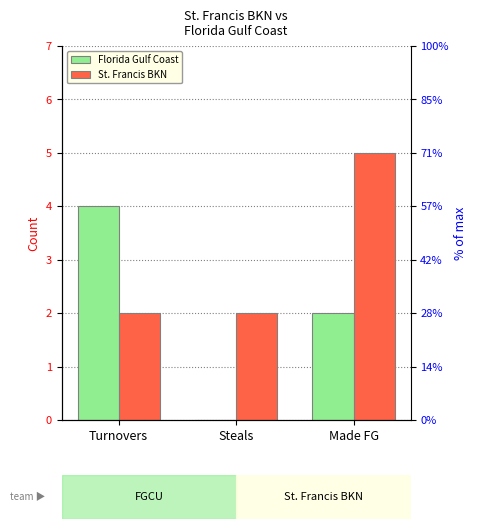

Rank the series by their maximum value, from highest to lowest.

St. Francis BKN, Florida Gulf Coast